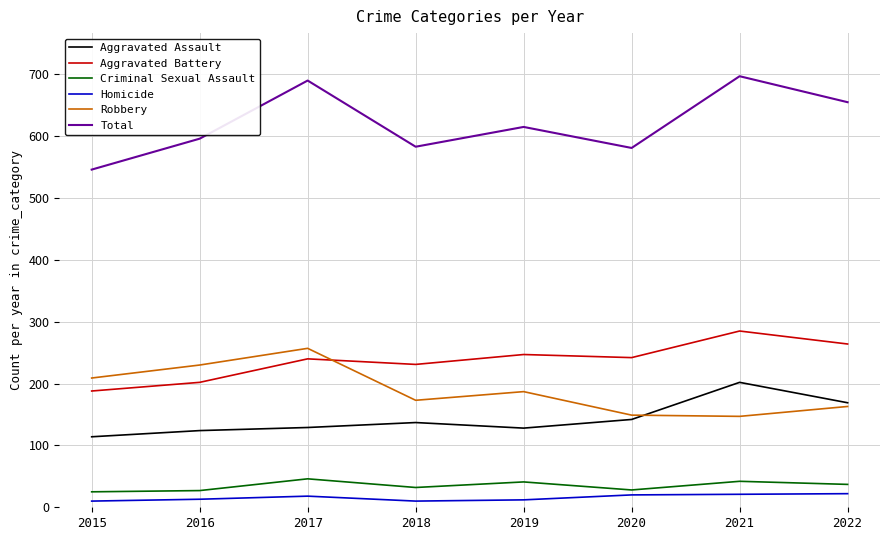

What is the total value across all series at 2017?

1380